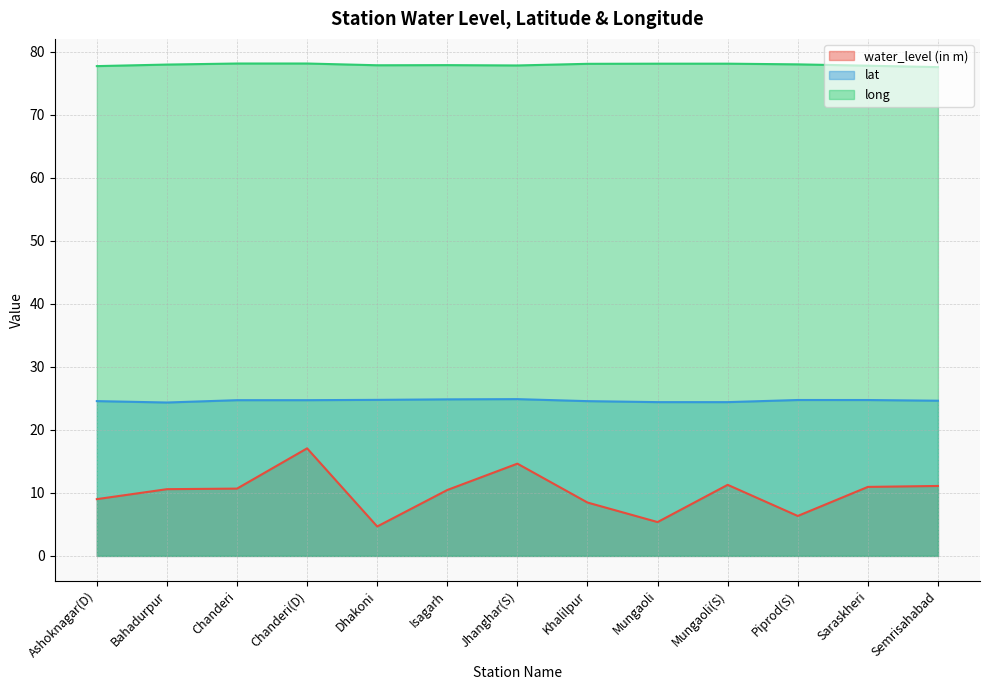

What is the difference between the lat values at Bahadurpur and Mungaoli?

0.1